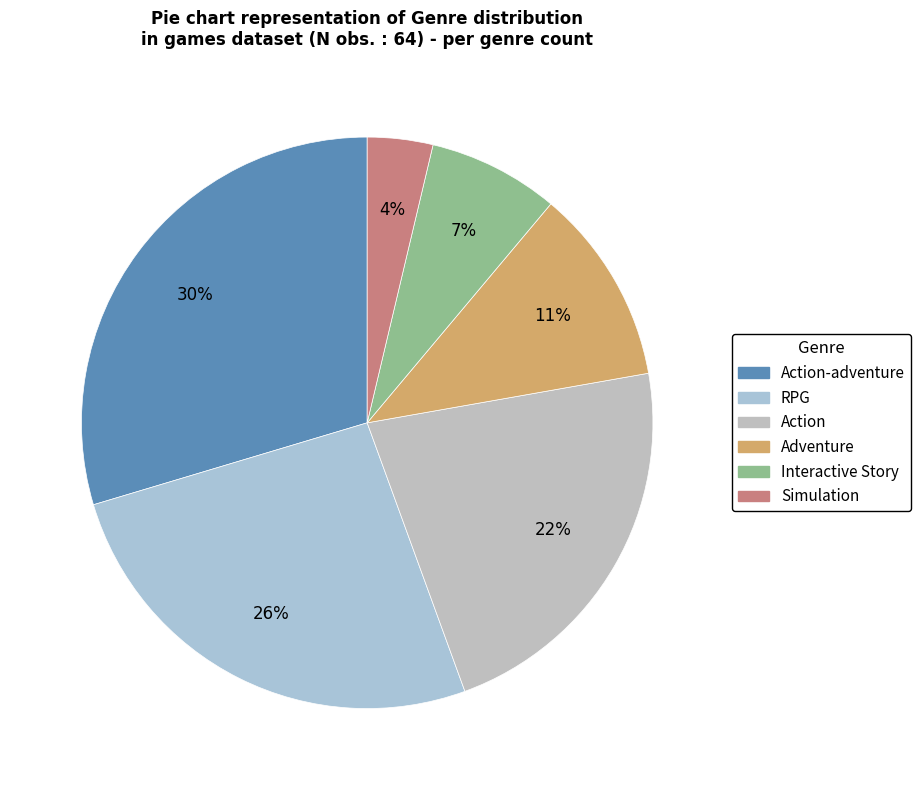

How many segments does this pie chart have?

6